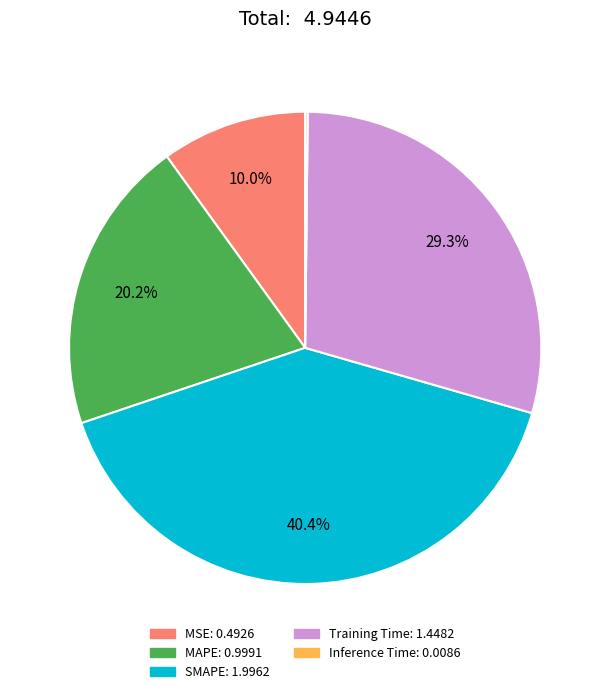

What percentage is NOT represented by MSE?

90.0%